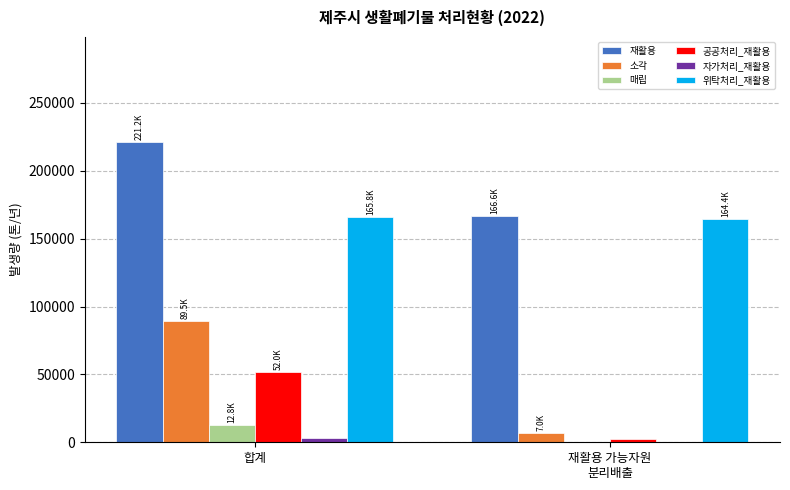

Which series has the largest total across all categories?

재활용